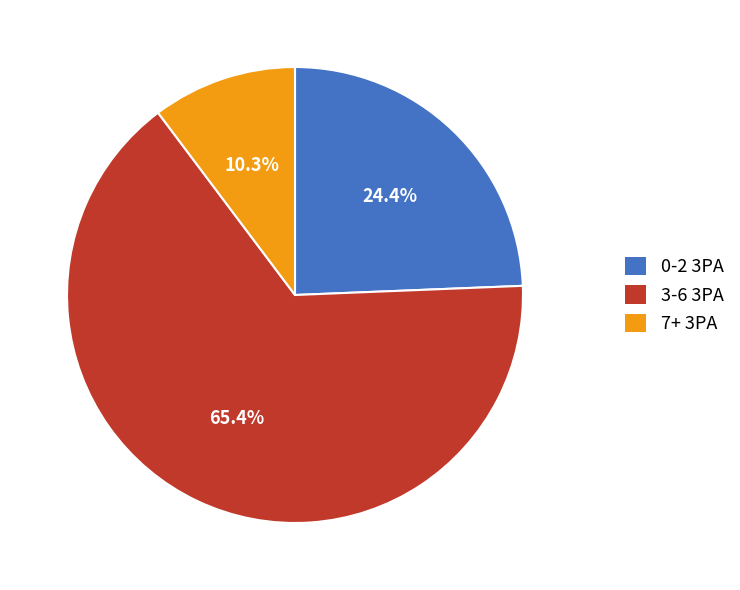

What percentage is the 3-6 3PA slice, to the nearest percent?

65%